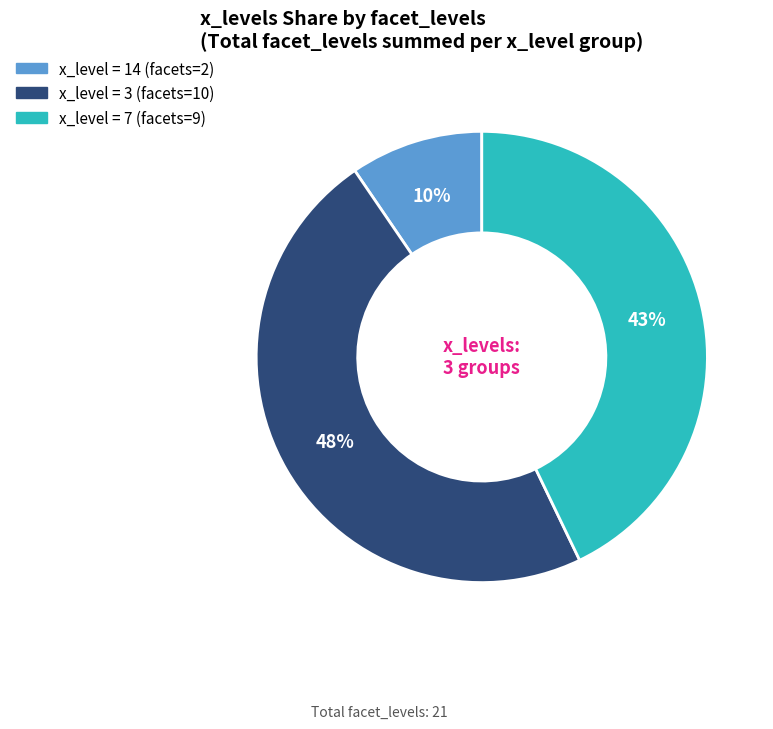

Does any single category account for the majority?

No